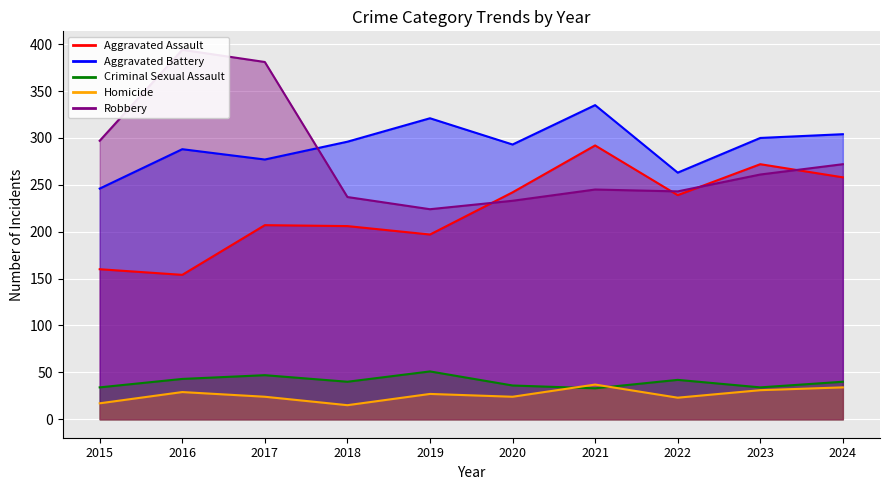

List the labels in order of Homicide value, largest first.

2021, 2024, 2023, 2016, 2019, 2017, 2020, 2022, 2015, 2018